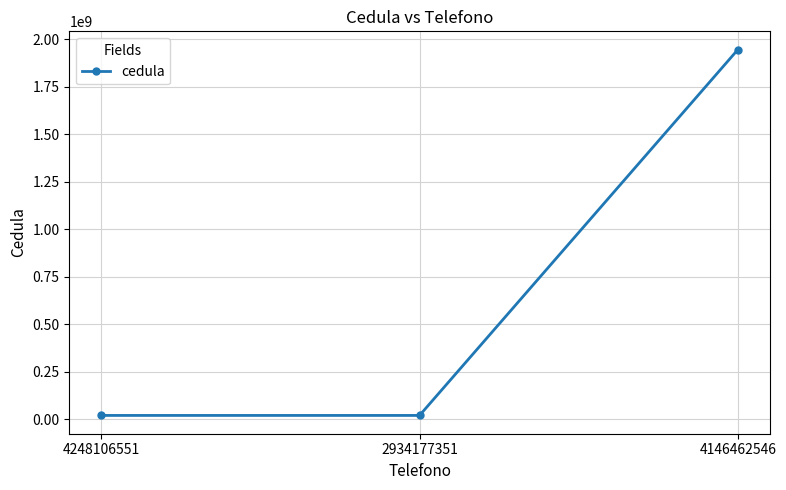

What is the difference between the second highest and minimum values?

3